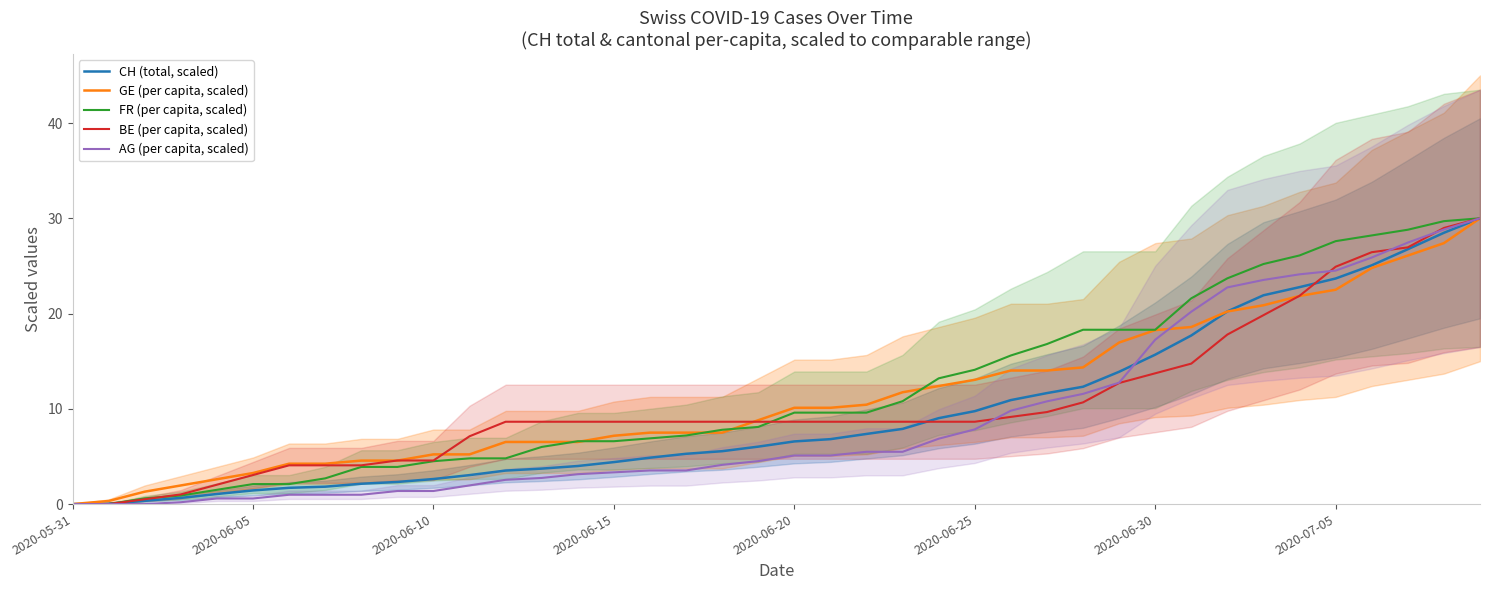

What is the sum of the BE (per capita, scaled) values at 19 and 34?

30.5